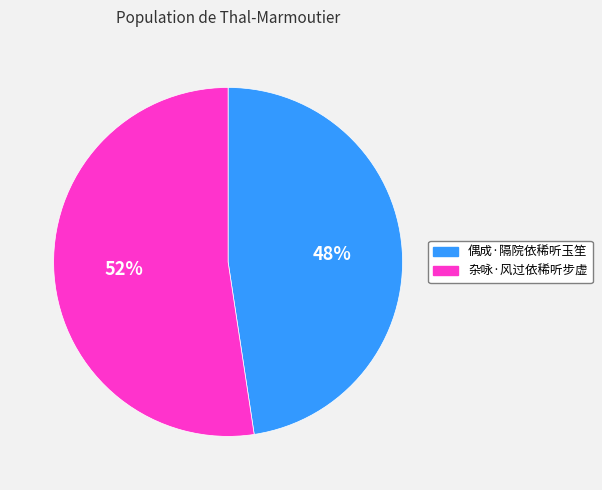

Is the sum of 杂咏·风过依稀听步虚 and 偶成·隔院依稀听玉笙 greater than half?

Yes